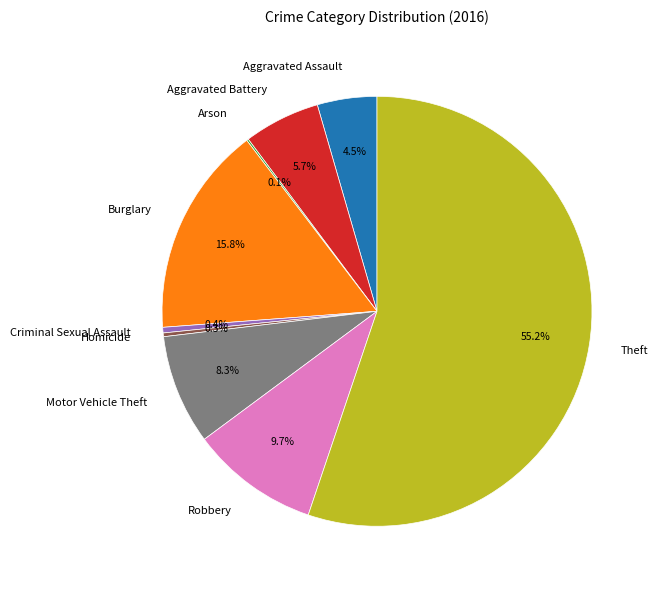

What is the ratio of the value at Burglary to the value at Robbery?

1.6